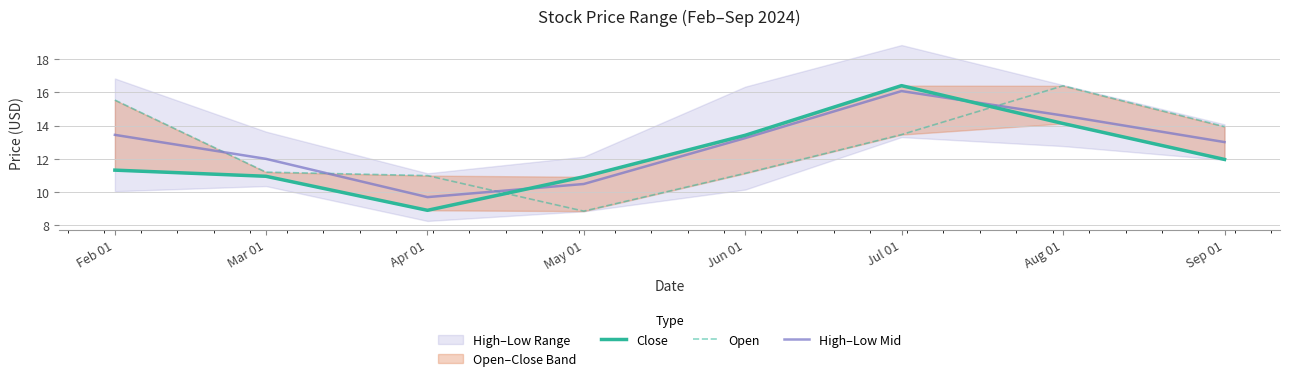

Which series ends up on top after the final intersection of High–Low Mid and Open?

Open